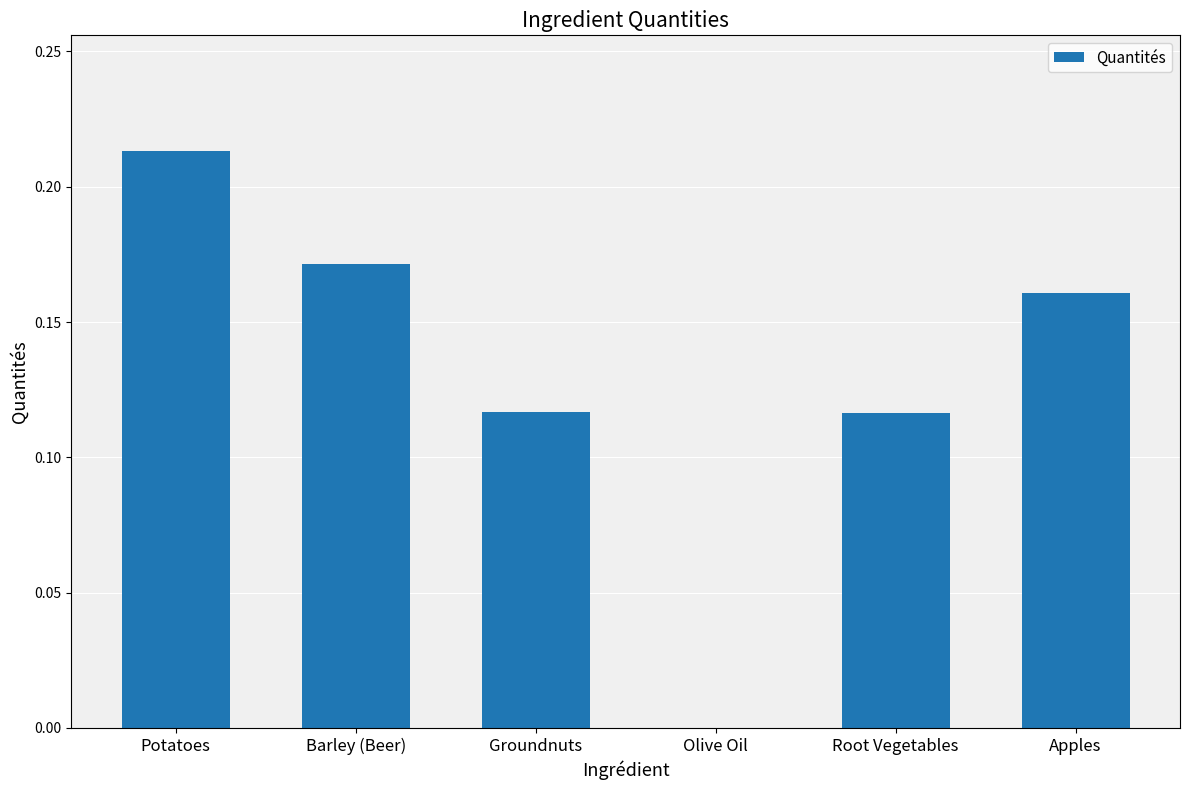

What is the change in value from Potatoes to Apples?

-0.1